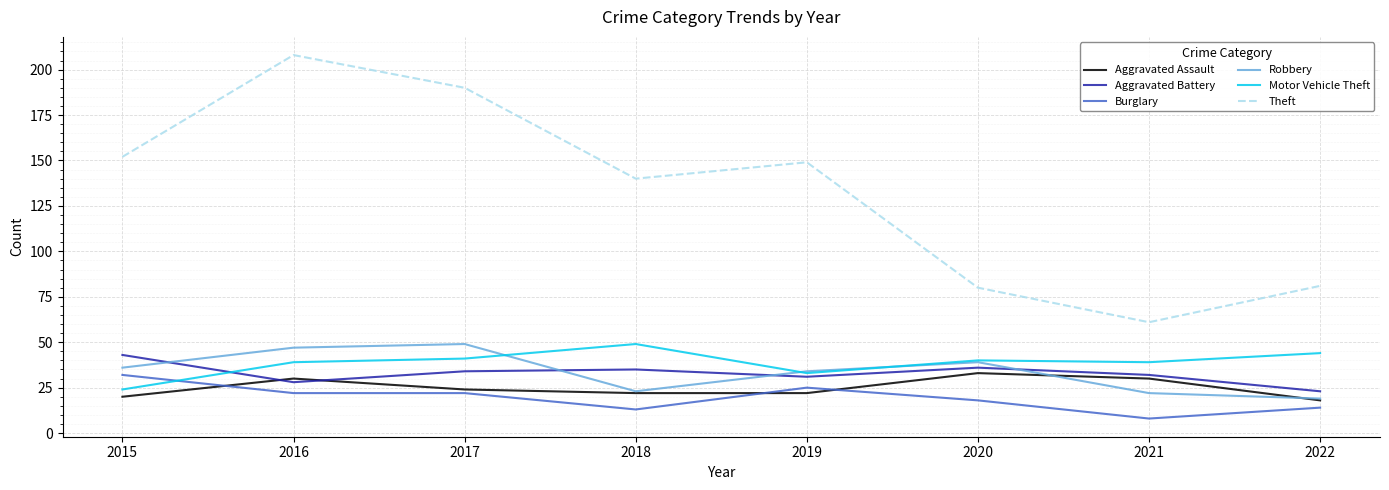

The value of Aggravated Battery at 2022 is 14. True or false?

False